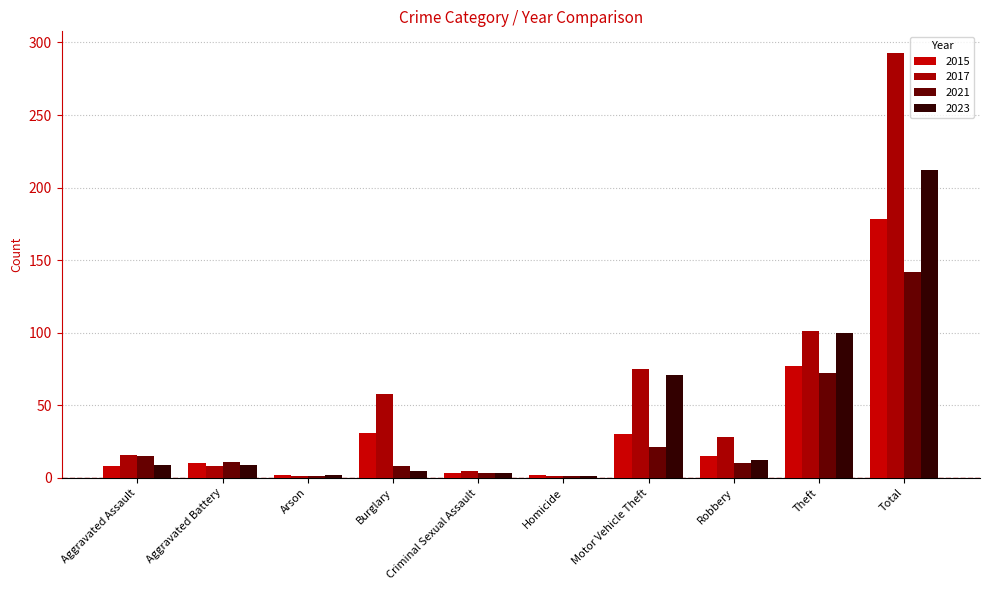

What position from the right is Aggravated Assault?

10